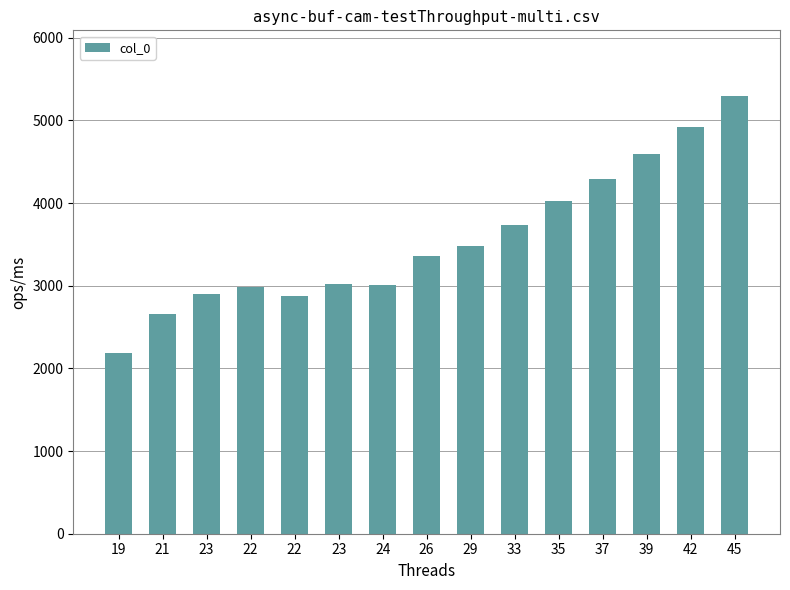

Rank the categories by value from highest to lowest.

45, 42, 39, 37, 35, 33, 29, 26, 23, 24, 22, 23, 22, 21, 19